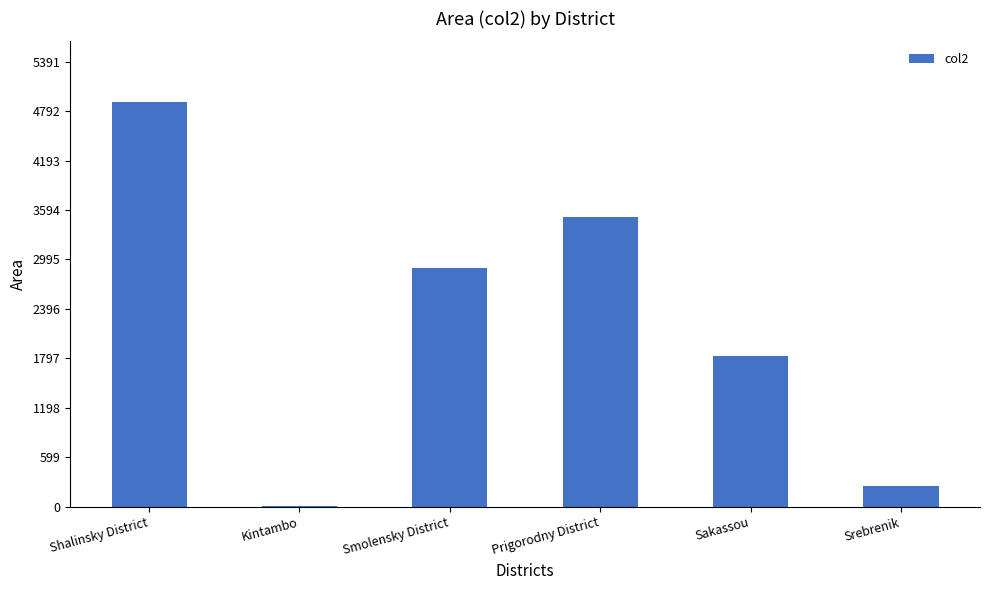

What is the greatest value displayed?

4901.2